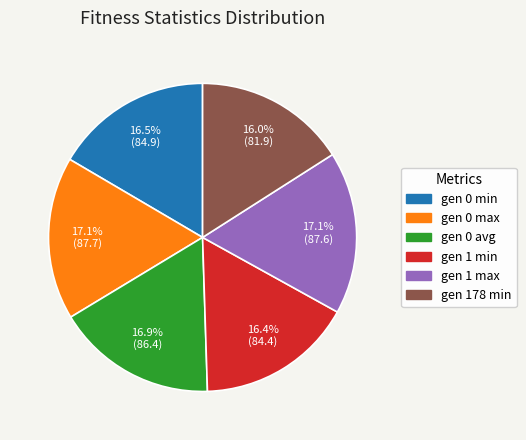

How much of the chart is everything except gen 1 max?

82.9%